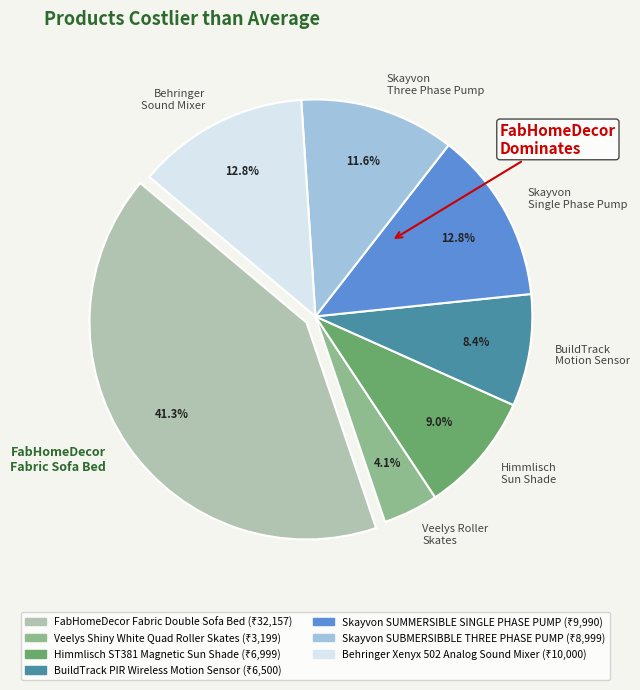

How much of the chart is everything except Veelys Roller Skates?

95.9%